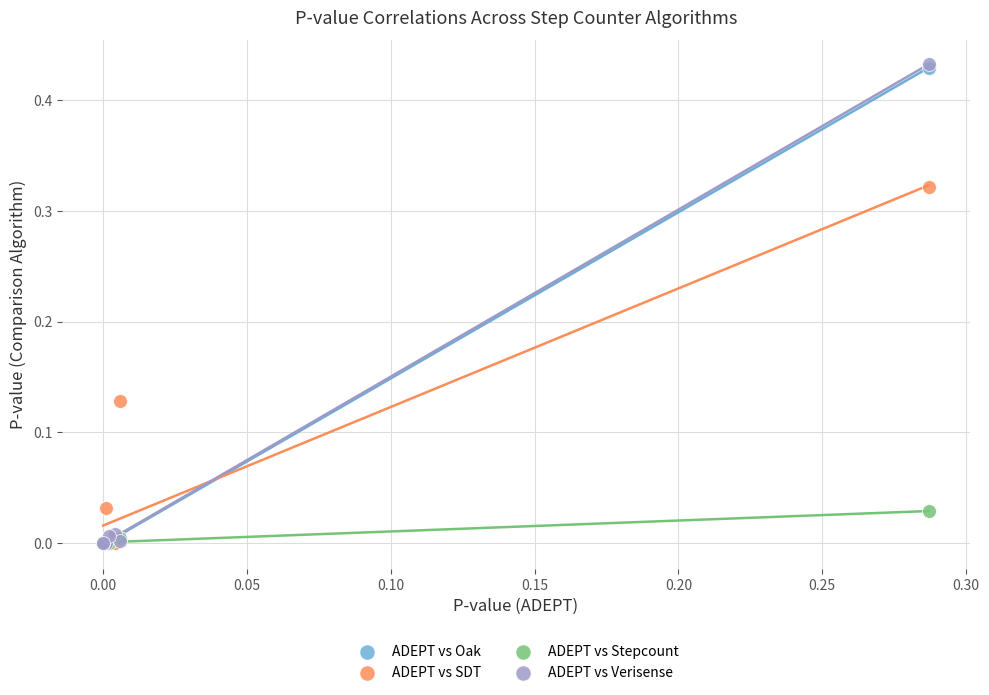

What are all the series names shown in the legend?

ADEPT vs Oak, ADEPT vs SDT, ADEPT vs Stepcount, ADEPT vs Verisense